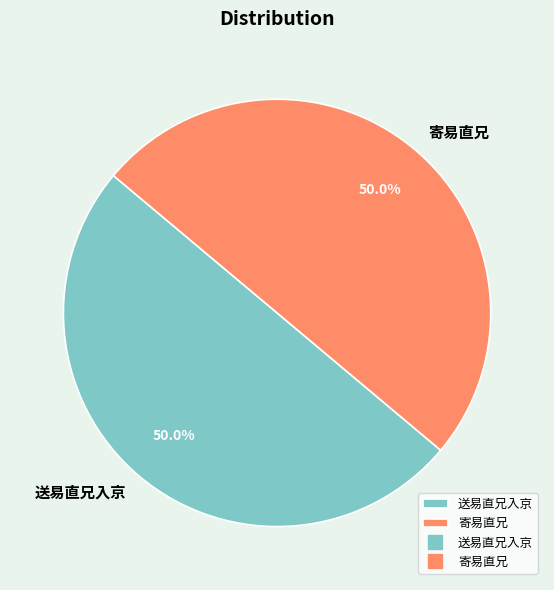

Combined, what portion of the pie is 寄易直兄 and 送易直兄入京?

100.0%